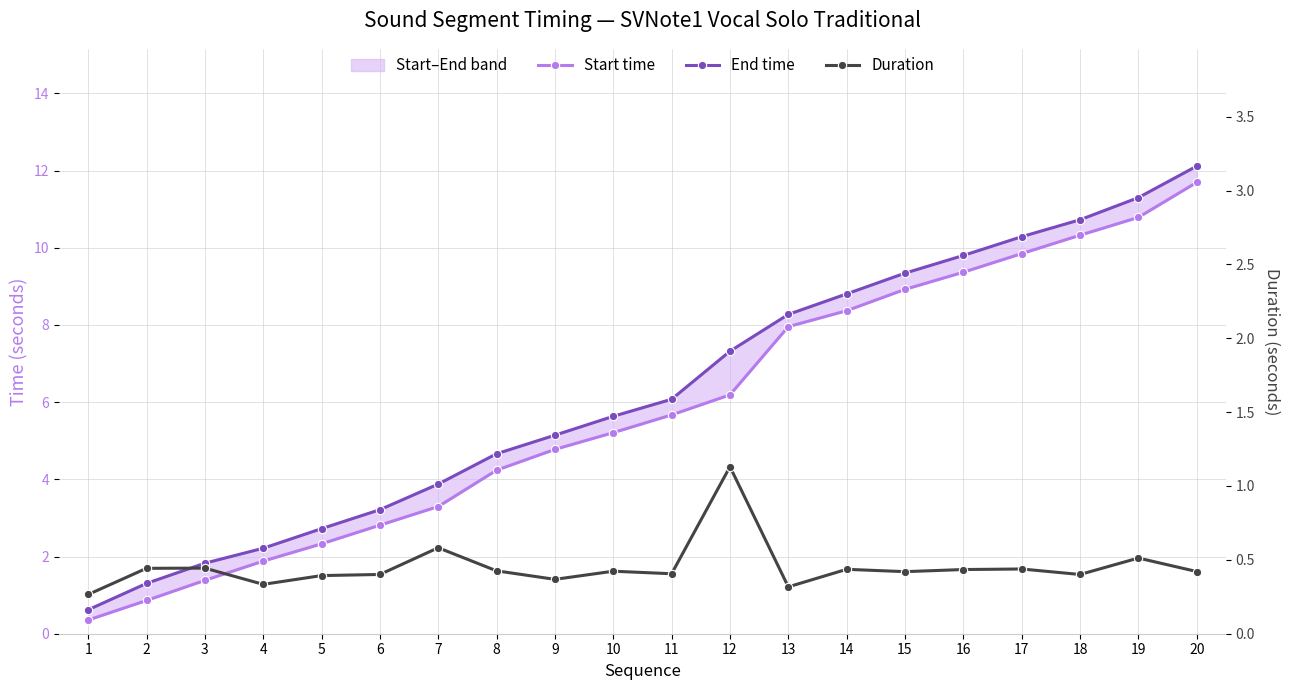

How many lines are shown in the chart?

3